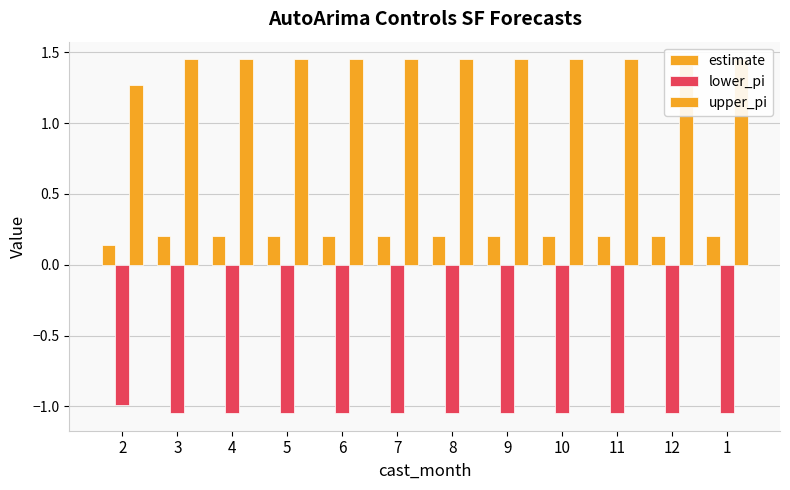

Reading left to right, transcribe all the data shown in this chart.

estimate: 2=0.1	3=0.2	4=0.2	5=0.2	6=0.2	7=0.2	8=0.2	9=0.2	10=0.2	11=0.2	12=0.2	1=0.2
lower_pi: 2=-1.0	3=-1.0	4=-1.0	5=-1.0	6=-1.0	7=-1.0	8=-1.0	9=-1.0	10=-1.0	11=-1.0	12=-1.0	1=-1.0
upper_pi: 2=1.3	3=1.5	4=1.5	5=1.5	6=1.5	7=1.5	8=1.5	9=1.5	10=1.5	11=1.5	12=1.5	1=1.5